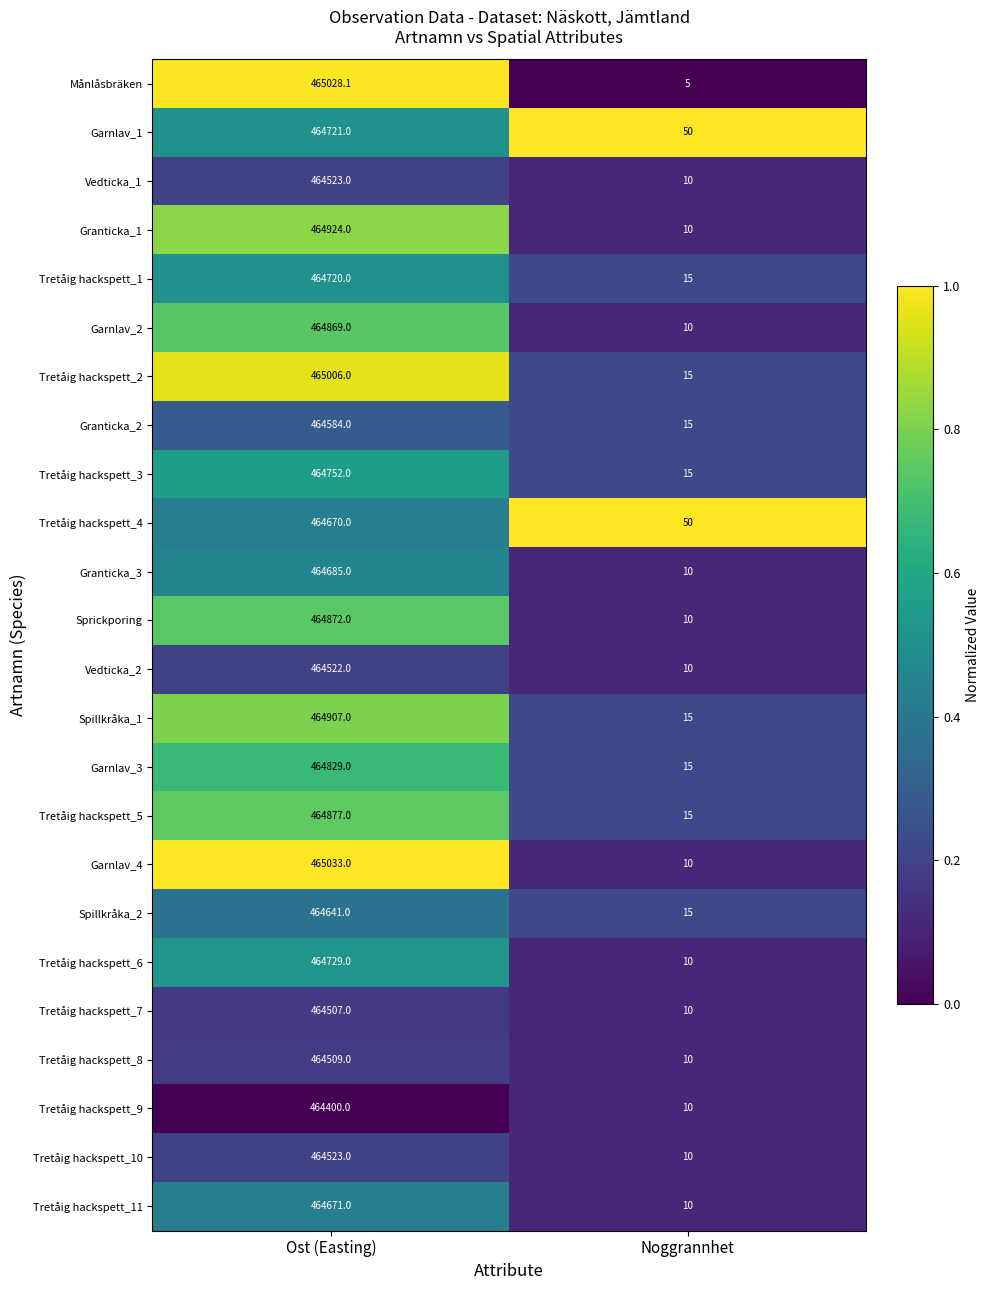

List the labels in order of Tretåig hackspett_4 value, smallest first.

Noggrannhet, Ost (Easting)